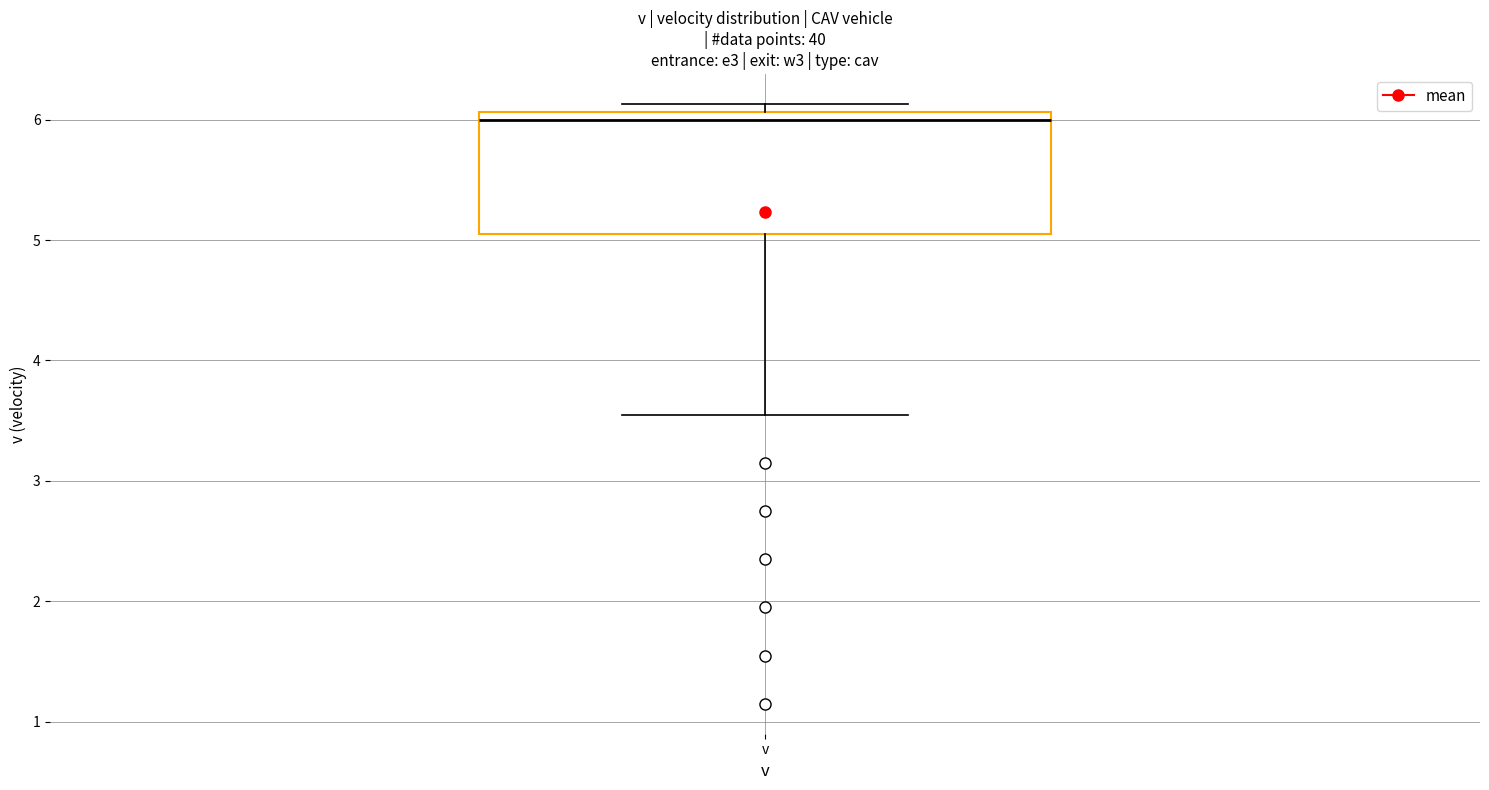

Transcribe this box plot: give where the median line is, the range the box spans, and where the two whiskers end, as read against the y-axis. The values are not printed on the chart, so give them approximately, as read against the axis.

median 6.0, box 5.1 to 6.1, whiskers 3.6 to 6.1 (just above the box's upper edge)